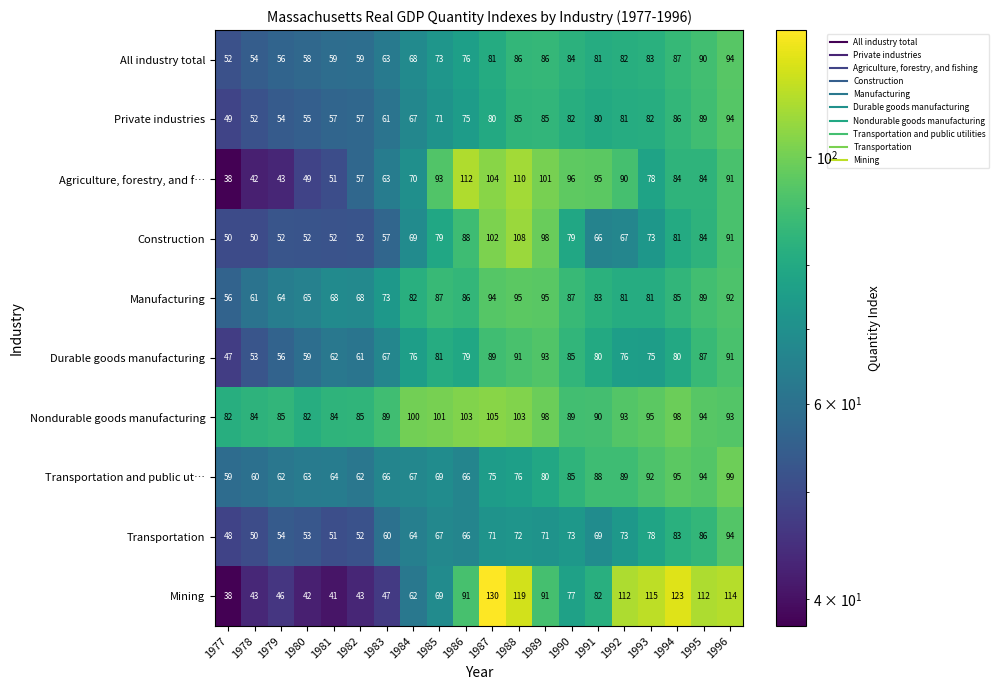

Which series changed the most between 1985 and 1989?

Mining